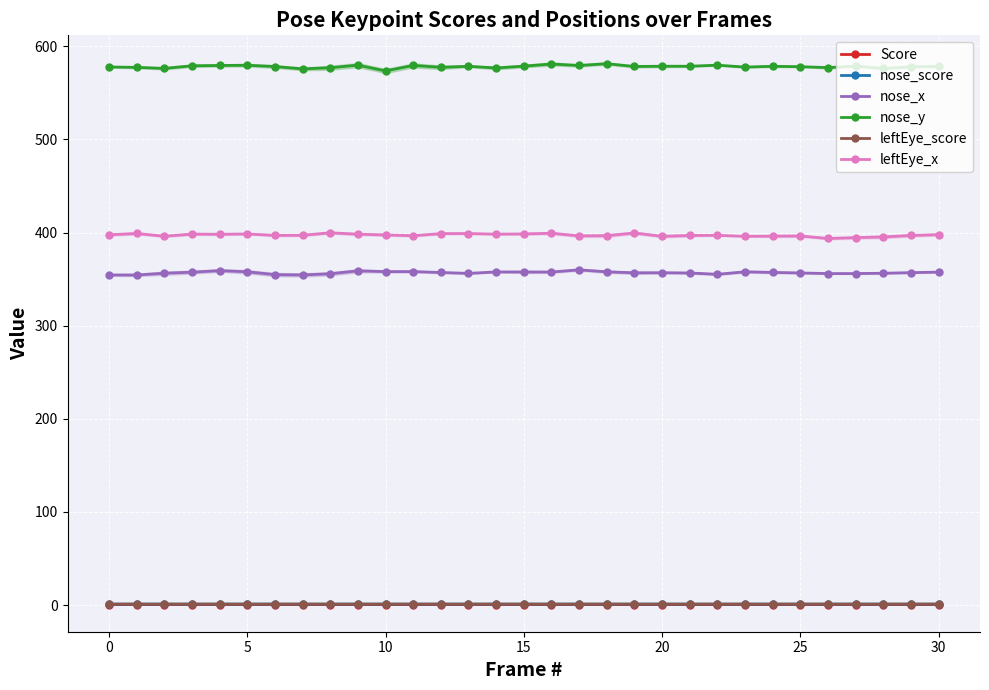

What is the spread (max minus min) of values at 23?

577.3